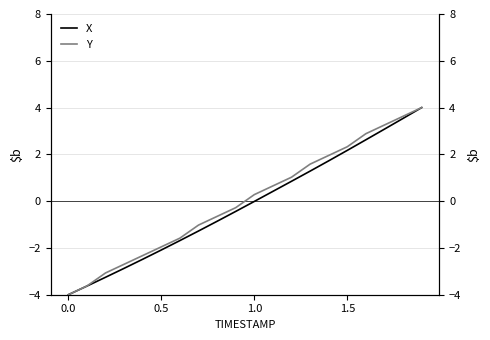

What is the maximum value for X?

4.0